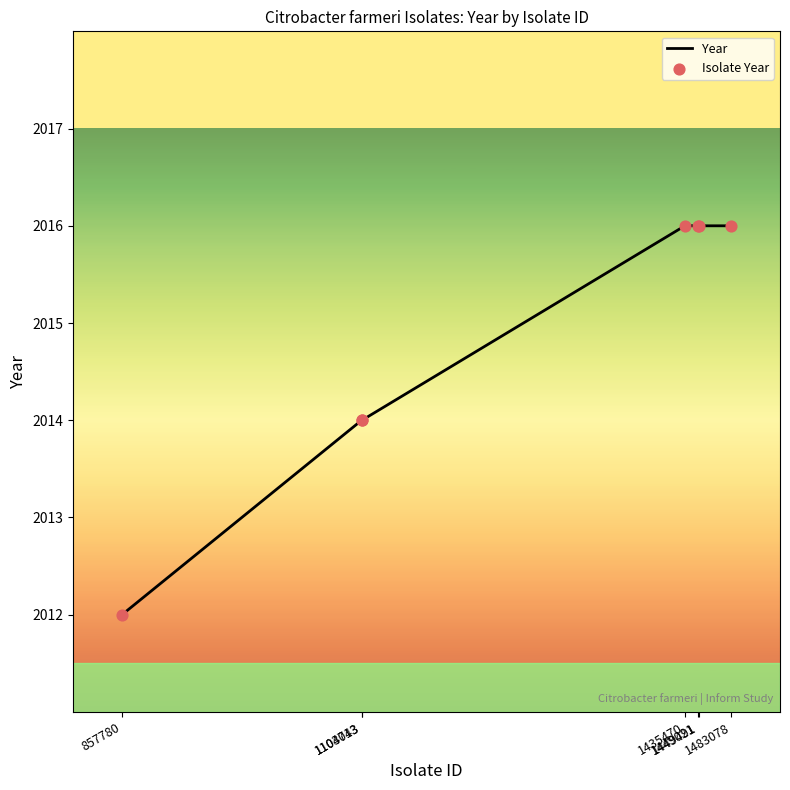

What is the sum of all values?

14104